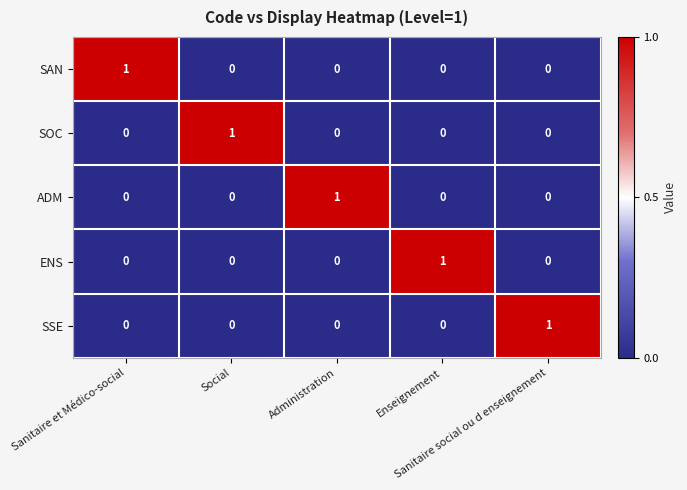

At how many categories does at least one series exceed 0?

5